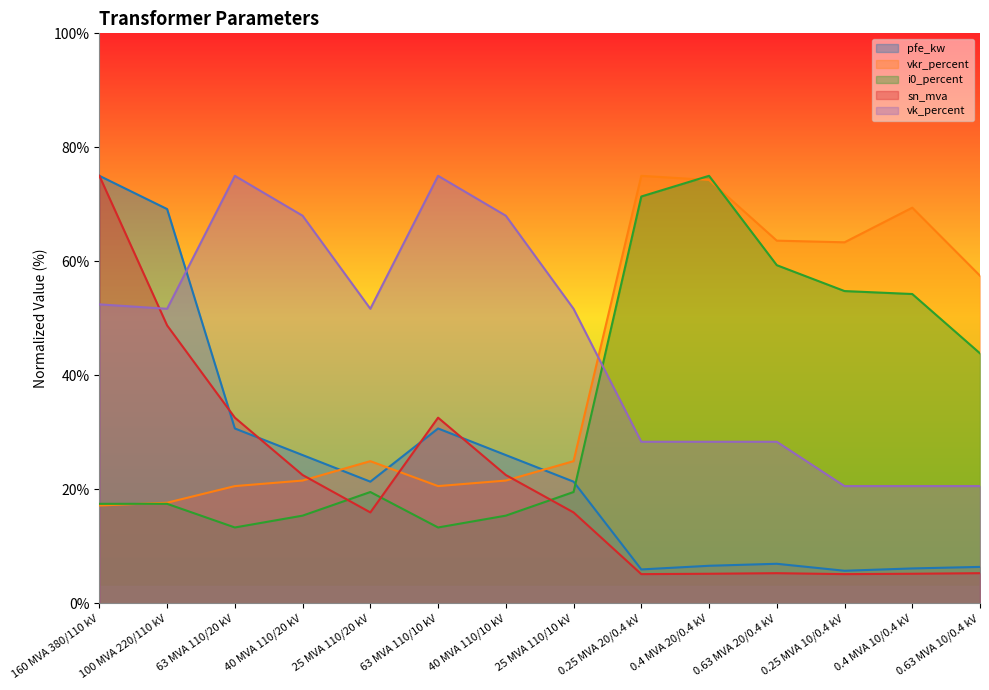

What is the sum of all vkr_percent values?

571.9